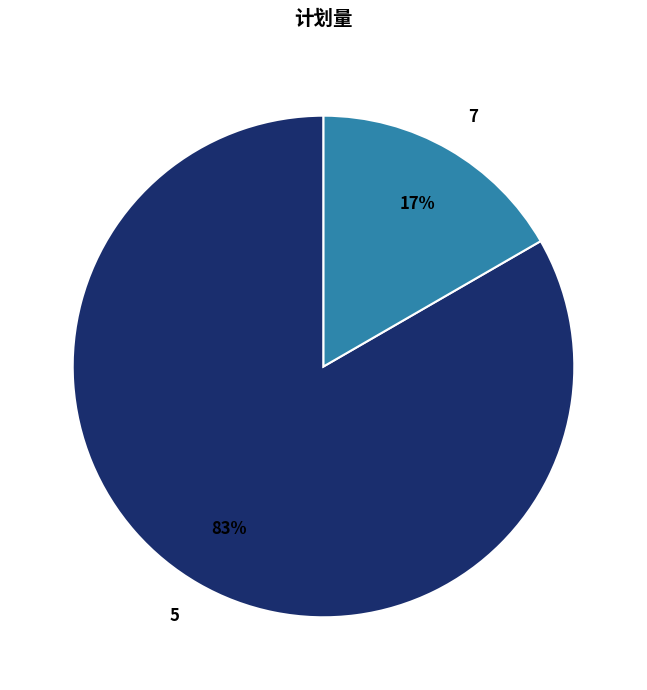

To the nearest percent, what is the average slice percentage?

50%